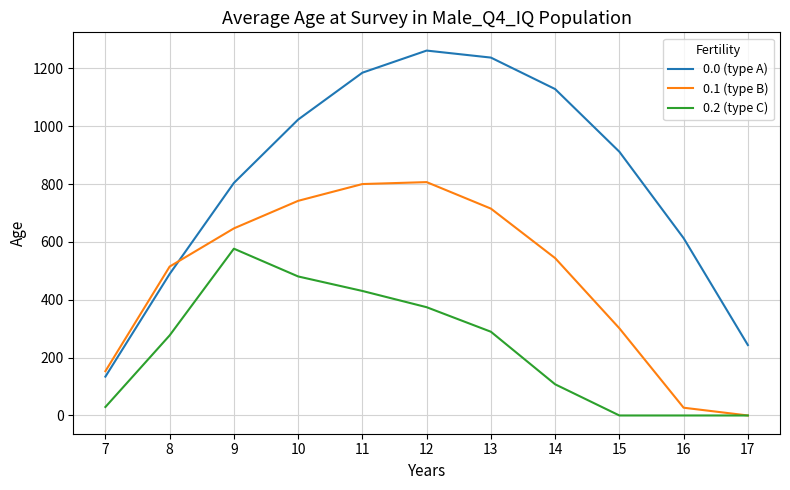

Count the number of data series in this chart.

3